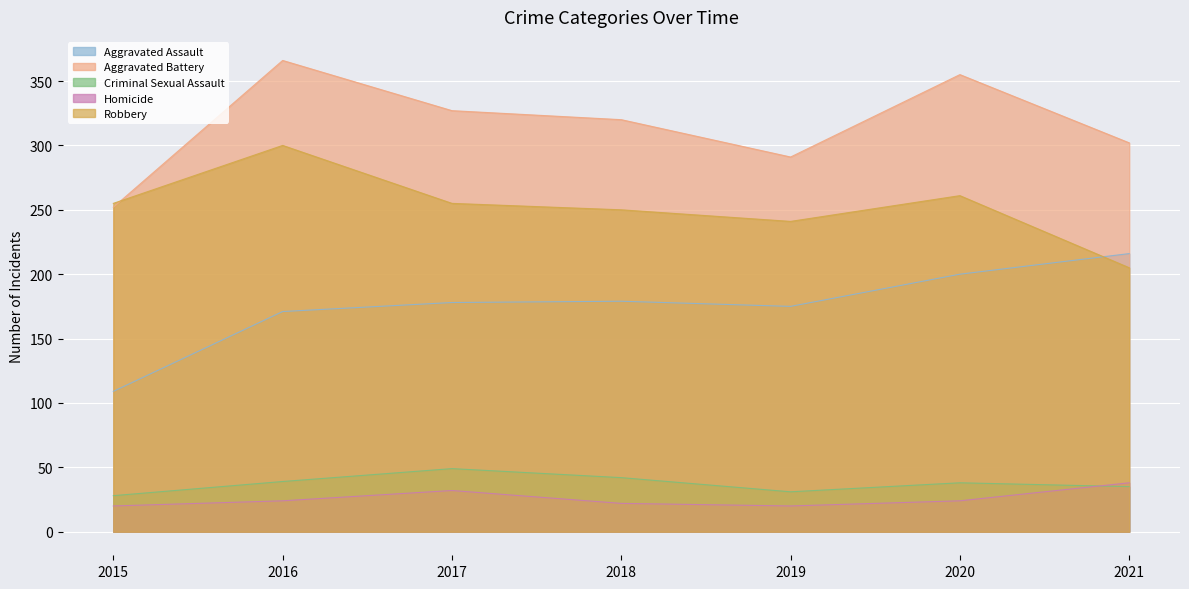

Reading left to right, transcribe all the data shown in this chart.

Aggravated Assault: 2015=109	2016=171	2017=178	2018=179	2019=175	2020=200	2021=216
Aggravated Battery: 2015=252	2016=366	2017=327	2018=320	2019=291	2020=355	2021=302
Criminal Sexual Assault: 2015=28	2016=39	2017=49	2018=42	2019=31	2020=38	2021=35
Homicide: 2015=20	2016=24	2017=32	2018=22	2019=20	2020=24	2021=38
Robbery: 2015=255	2016=300	2017=255	2018=250	2019=241	2020=261	2021=205